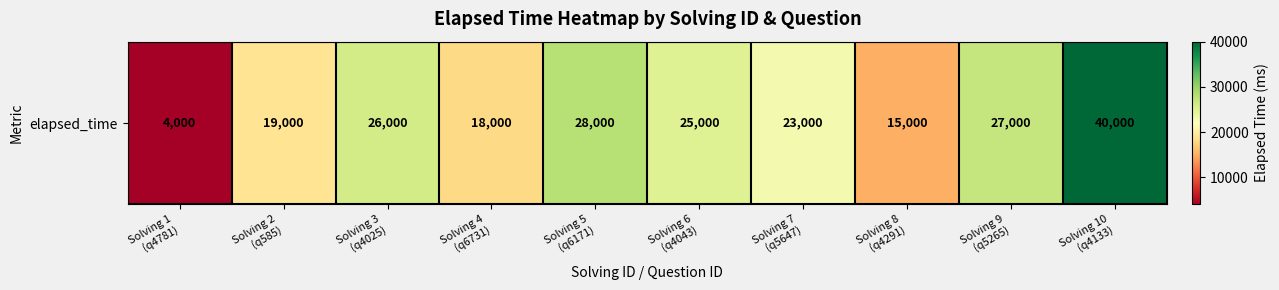

The value at Solving 2
(q585) is 19000. True or false?

True